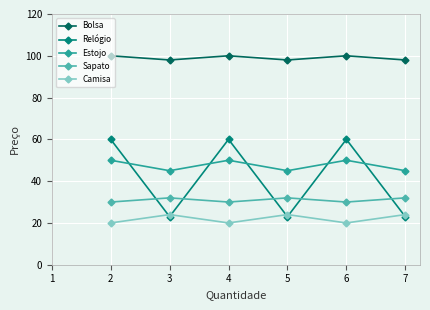

True or false: Sapato and Camisa cross at least once.

False